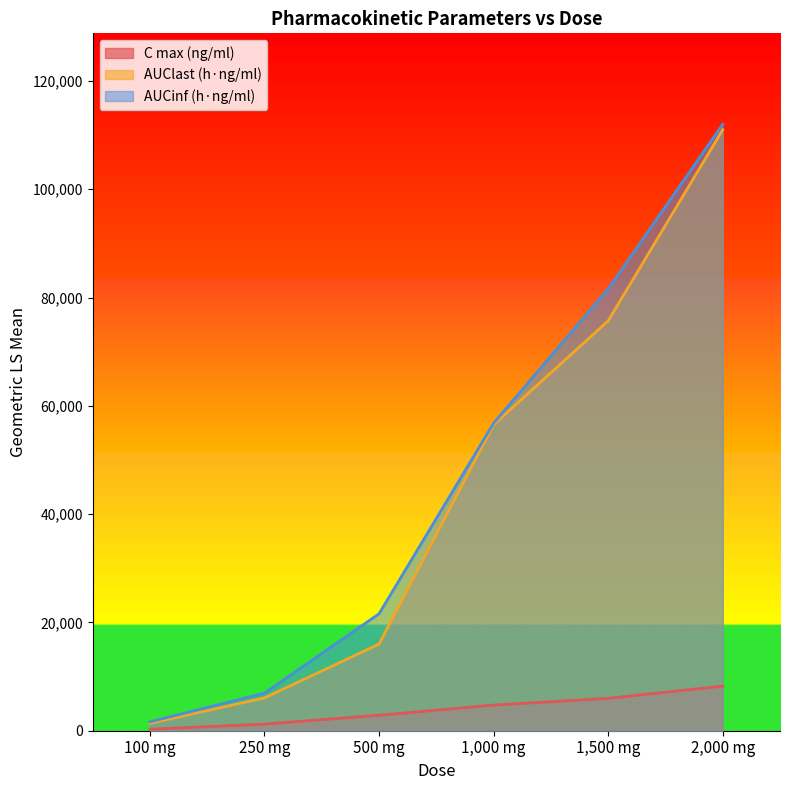

How many values in the AUClast (h·ng/ml) series exceed 56500?

2